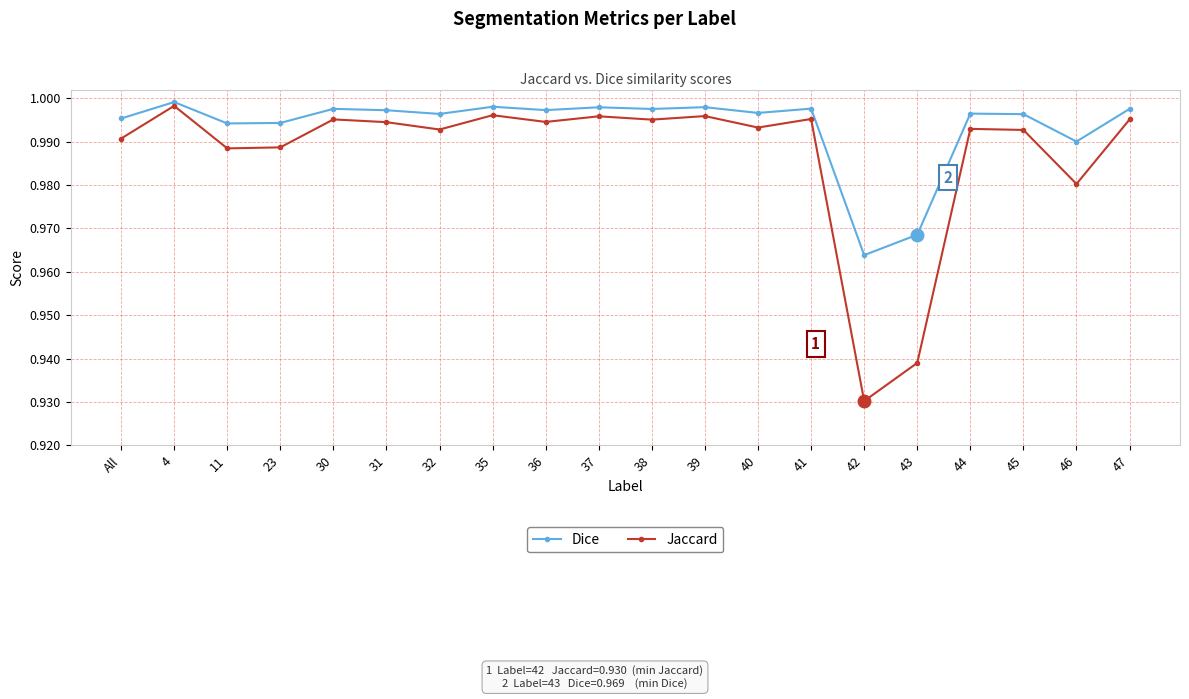

At which label does Dice reach its peak?

4